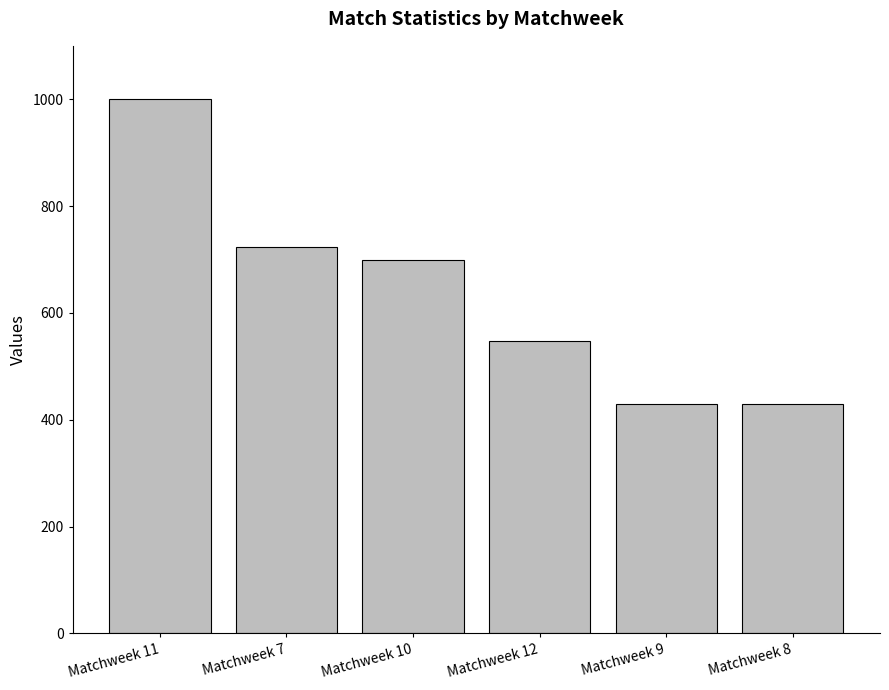

What is the smallest value displayed?

429